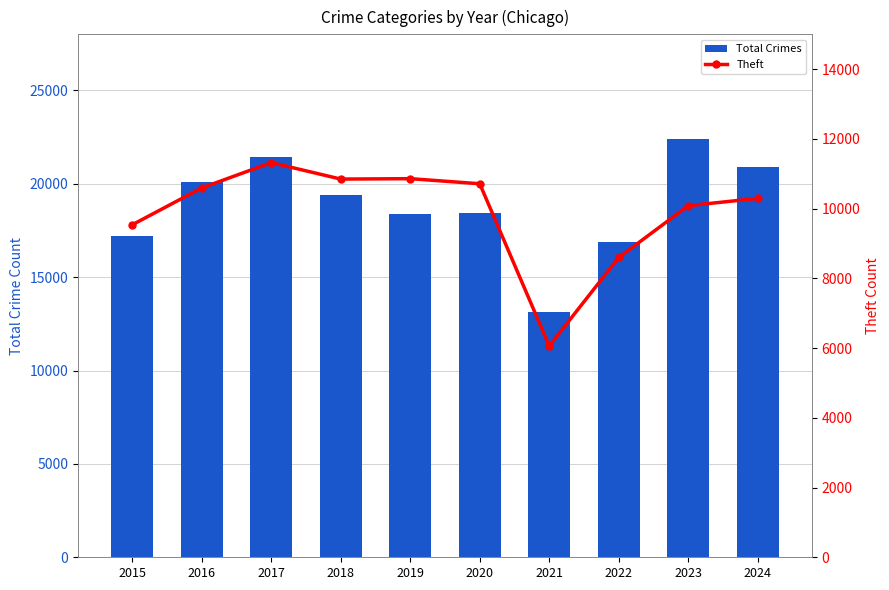

Reading left to right, transcribe all the data shown in this chart.

Total Crimes: 2015=17176	2016=20079	2017=21426	2018=19389	2019=18394	2020=18449	2021=13152	2022=16890	2023=22402	2024=20883
Theft: 2015=9537	2016=10594	2017=11321	2018=10848	2019=10860	2020=10714	2021=6062	2022=8599	2023=10084	2024=10295